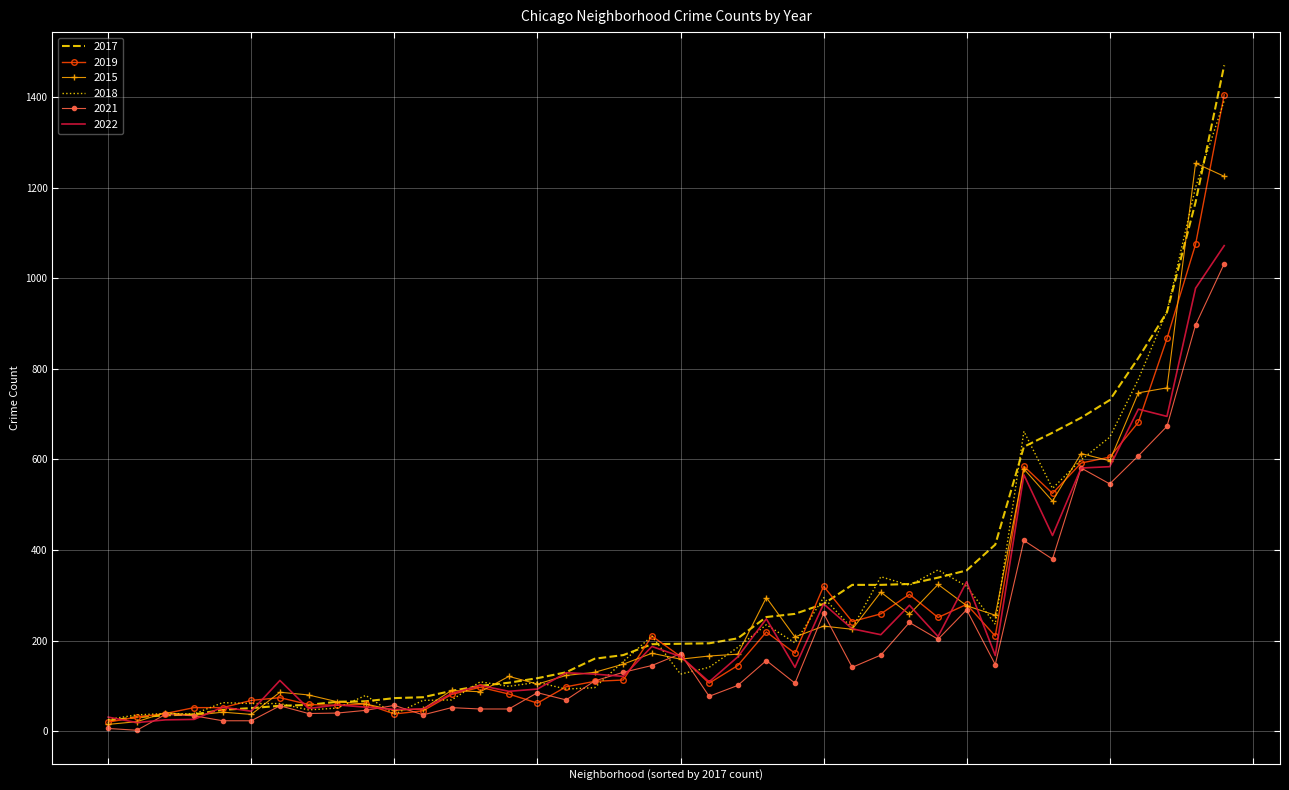

True or false: 2022 and 2019 cross at least once.

True